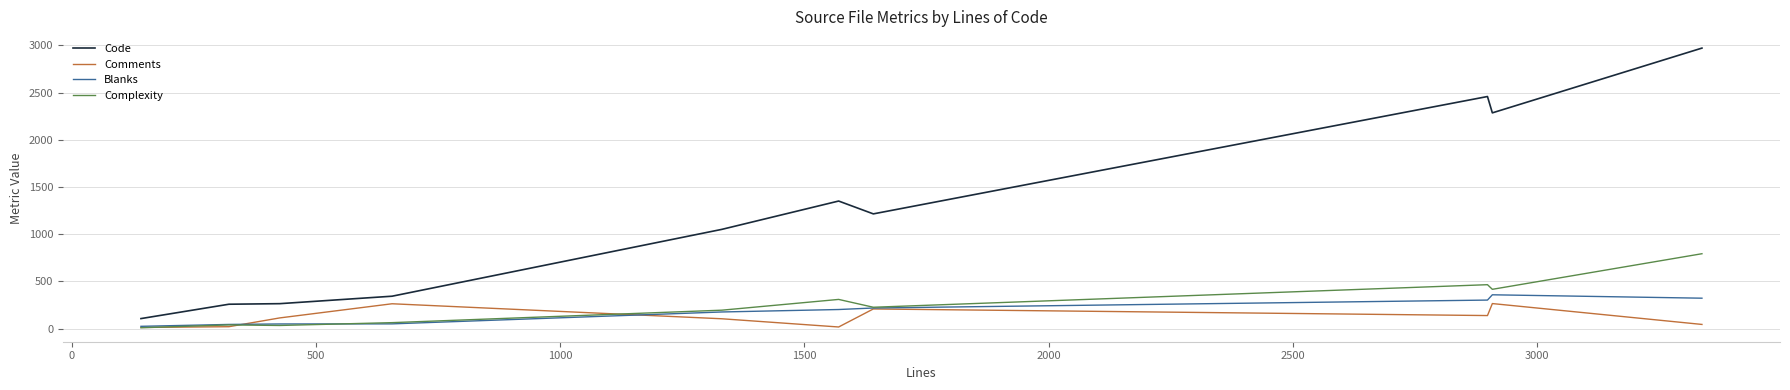

Which series has the widest spread of values?

Code